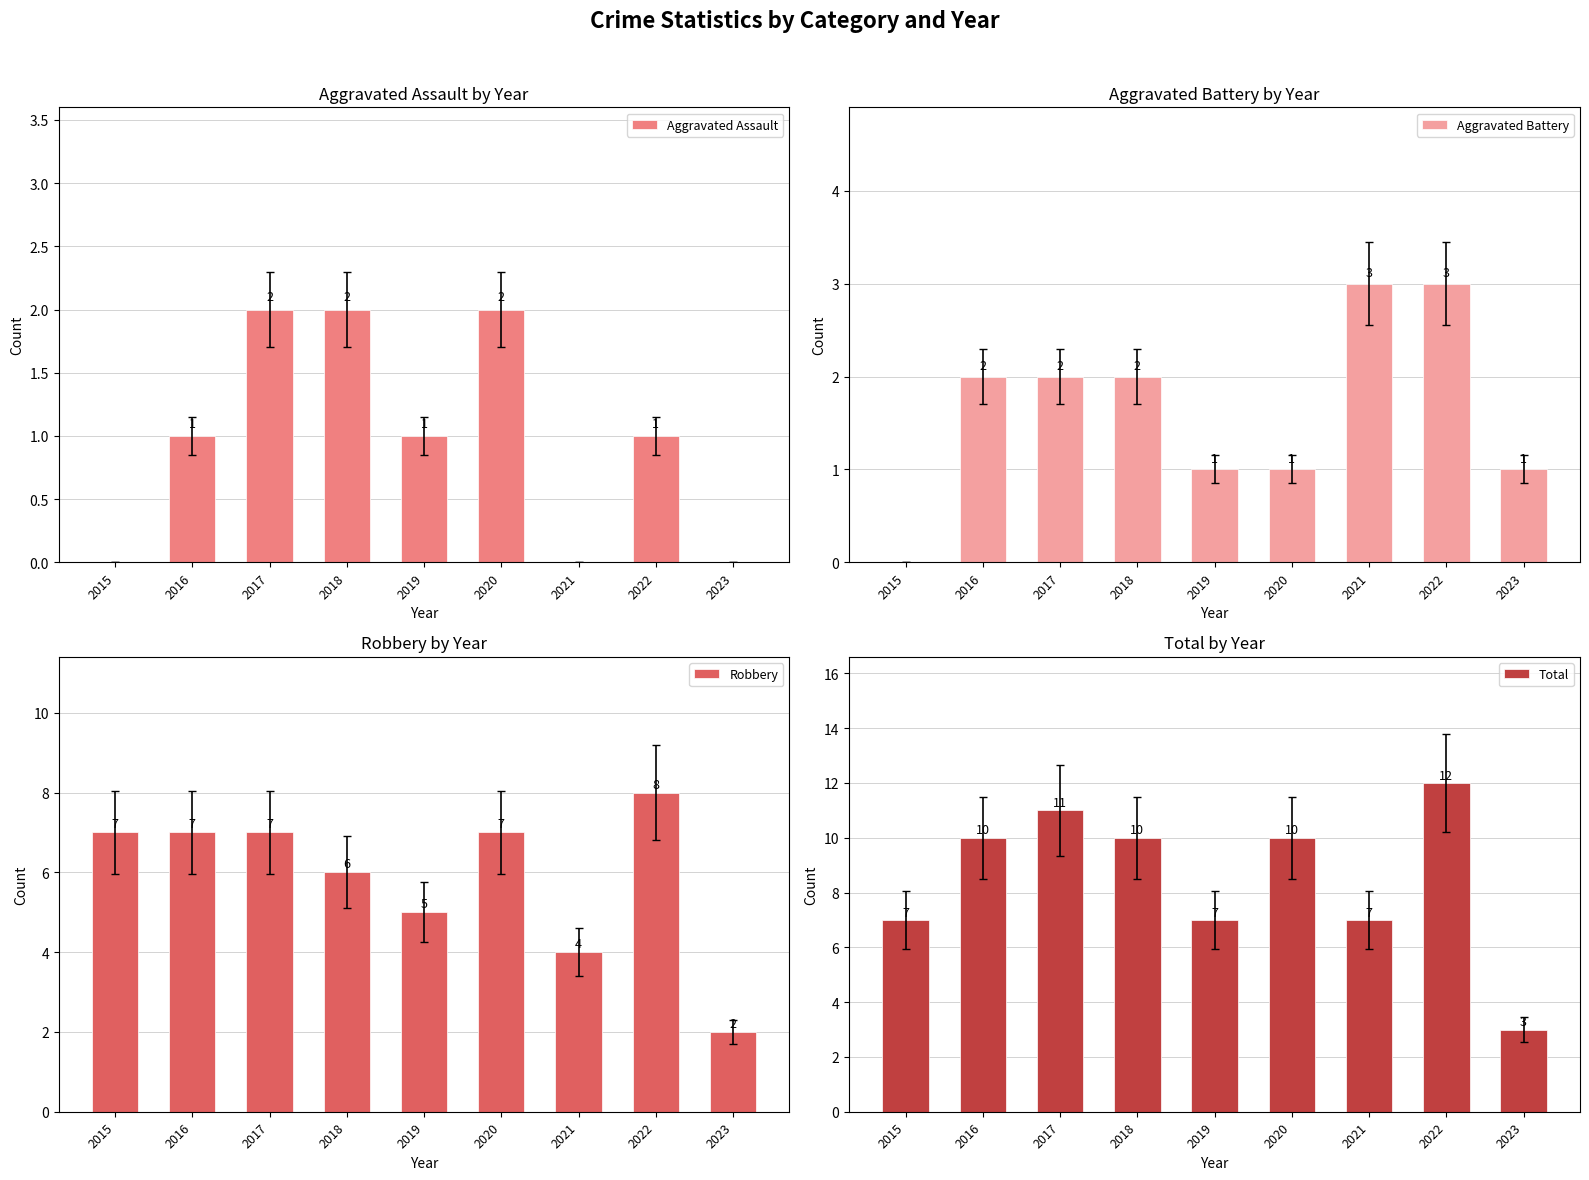

What is the difference between the second highest and second lowest values in the Aggravated Assault series?

2